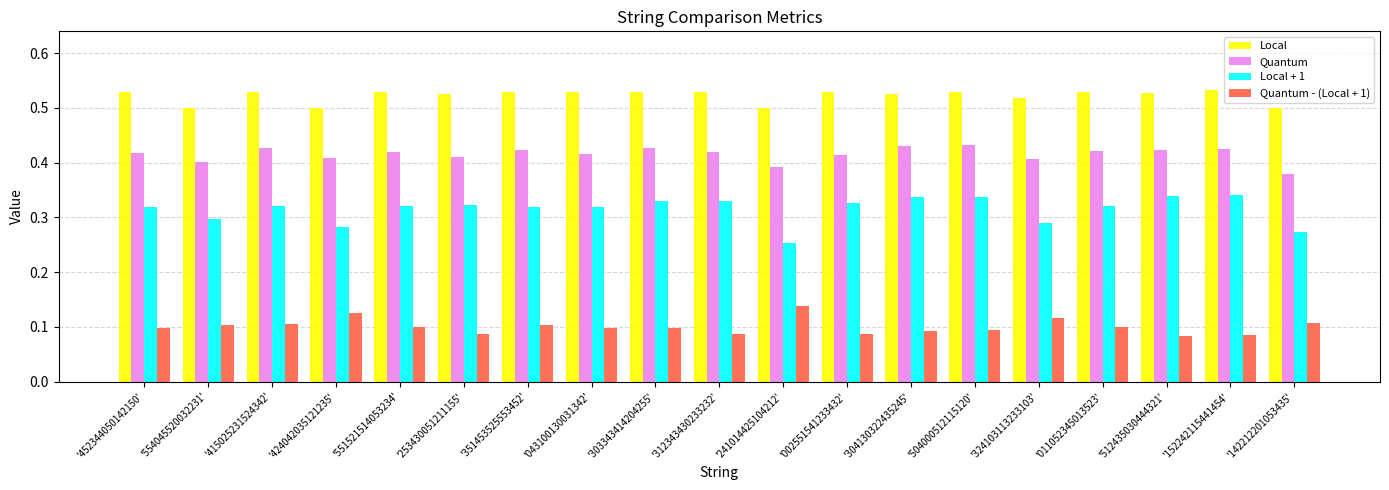

At which label does Local + 1 reach its minimum?

'241014425104212'